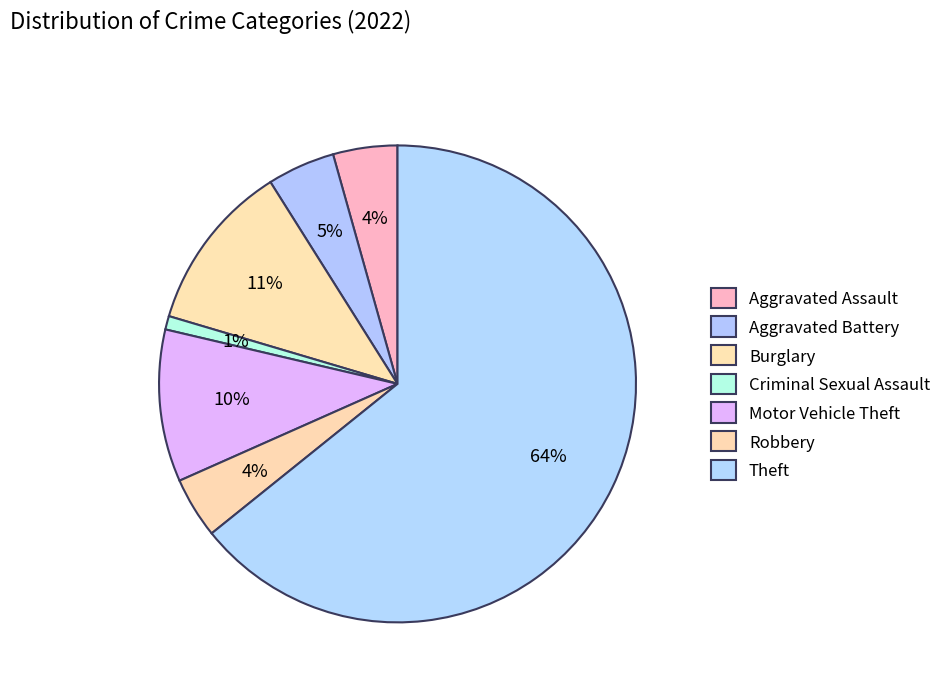

What is the majority slice?

Theft